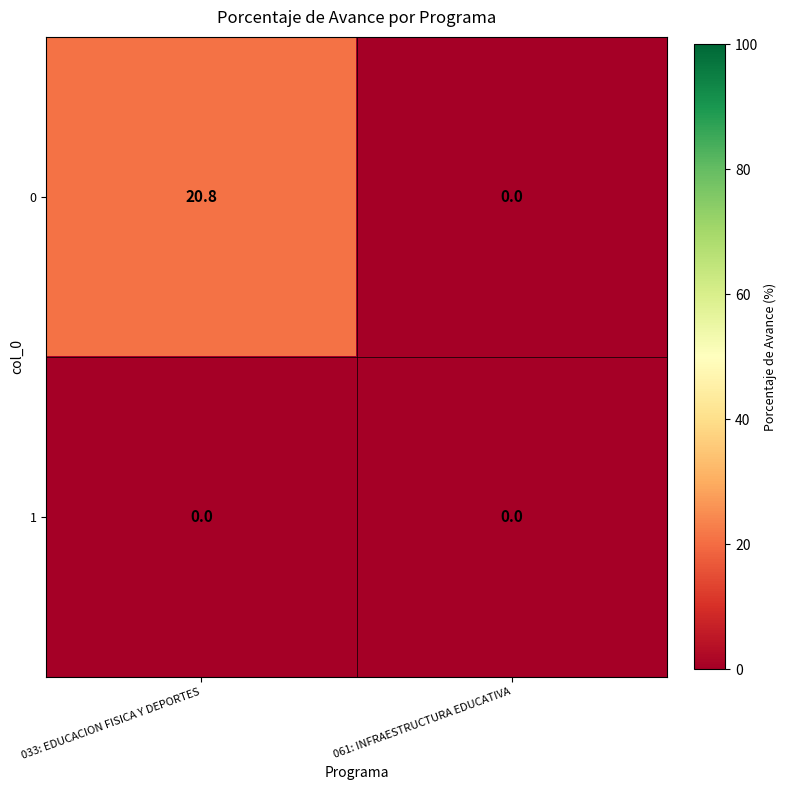

Reading left to right, list all the values displayed in this chart.

0: 033: EDUCACION FISICA Y DEPORTES=20.8	061: INFRAESTRUCTURA EDUCATIVA=0.0
1: 033: EDUCACION FISICA Y DEPORTES=0.0	061: INFRAESTRUCTURA EDUCATIVA=0.0